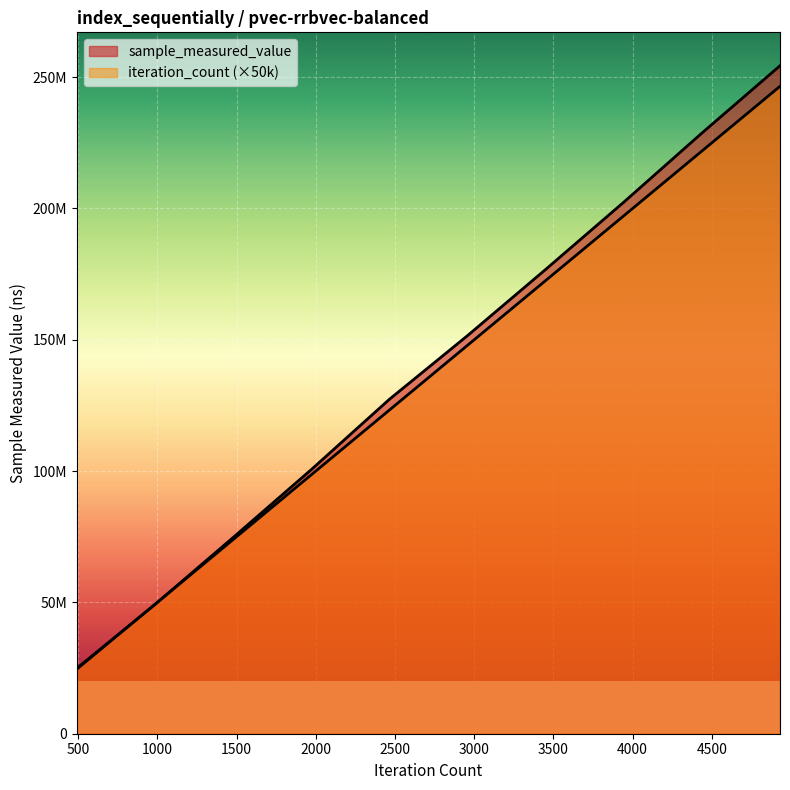

True or false: iteration_count has more than 2 interior local peaks.

False